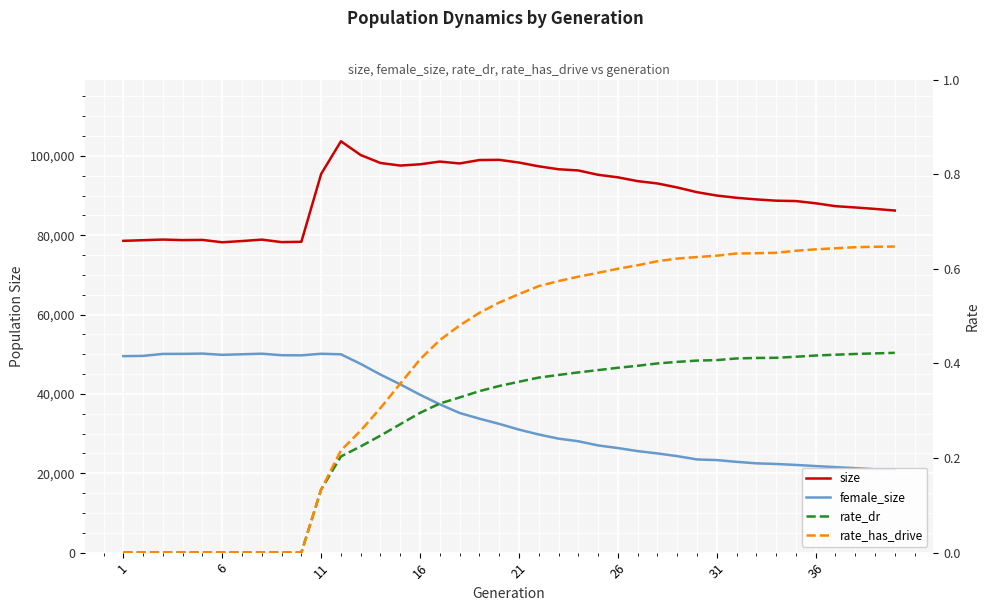

What is the lowest value of the size series?

78223